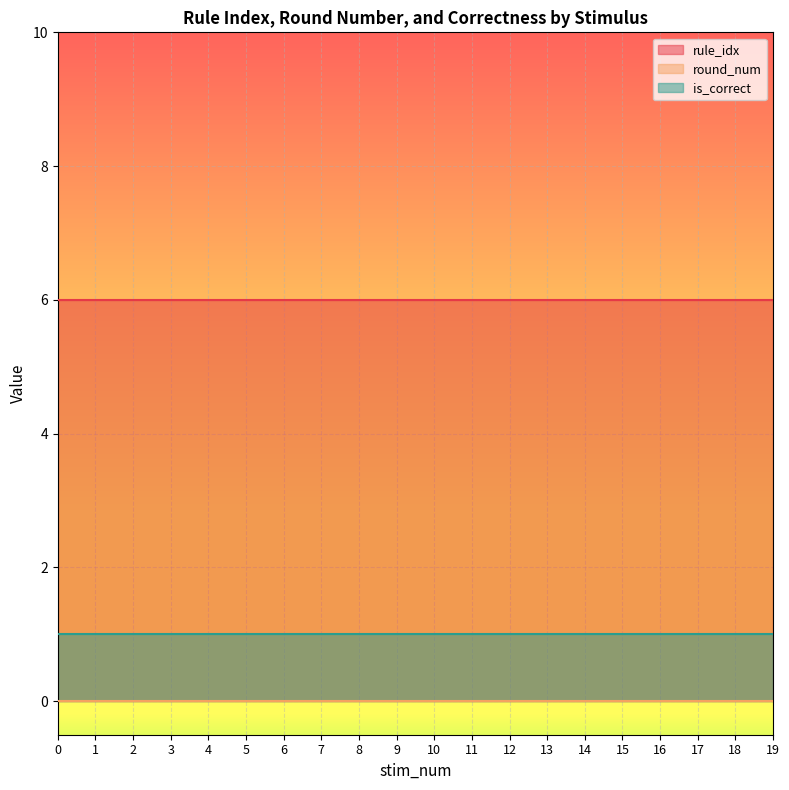

Reading left to right, list all the values displayed in this chart.

rule_idx: 6	6	6	6	6	6	6	6	6	6	6	6	6	6	6	6	6	6	6	6
round_num: 0	0	0	0	0	0	0	0	0	0	0	0	0	0	0	0	0	0	0	0
is_correct: 1	1	1	1	1	1	1	1	1	1	1	1	1	1	1	1	1	1	1	1